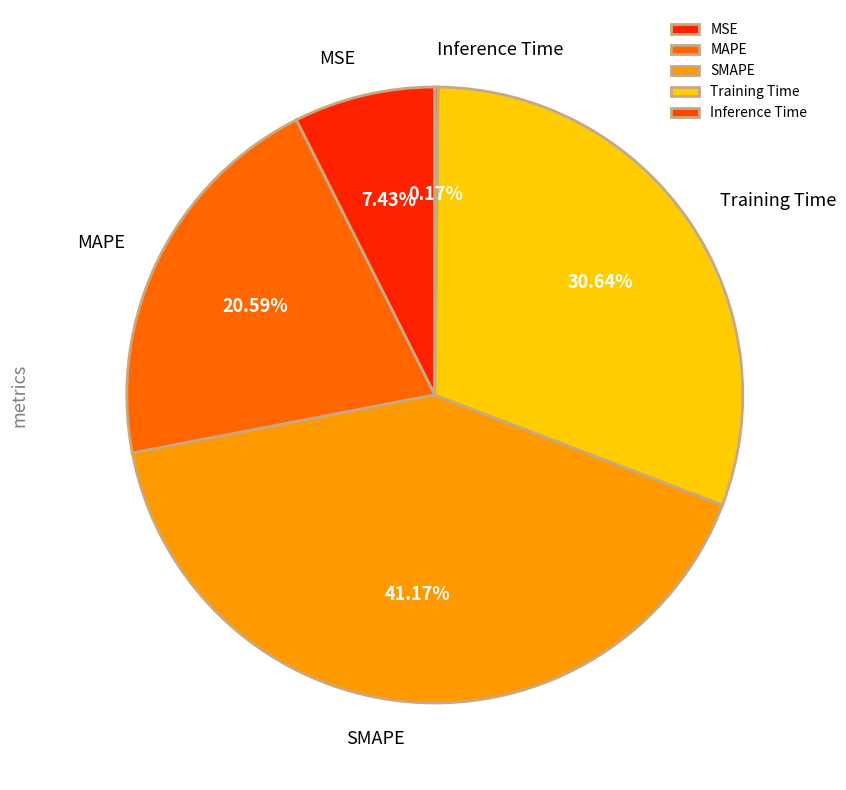

Which slice is the largest?

SMAPE